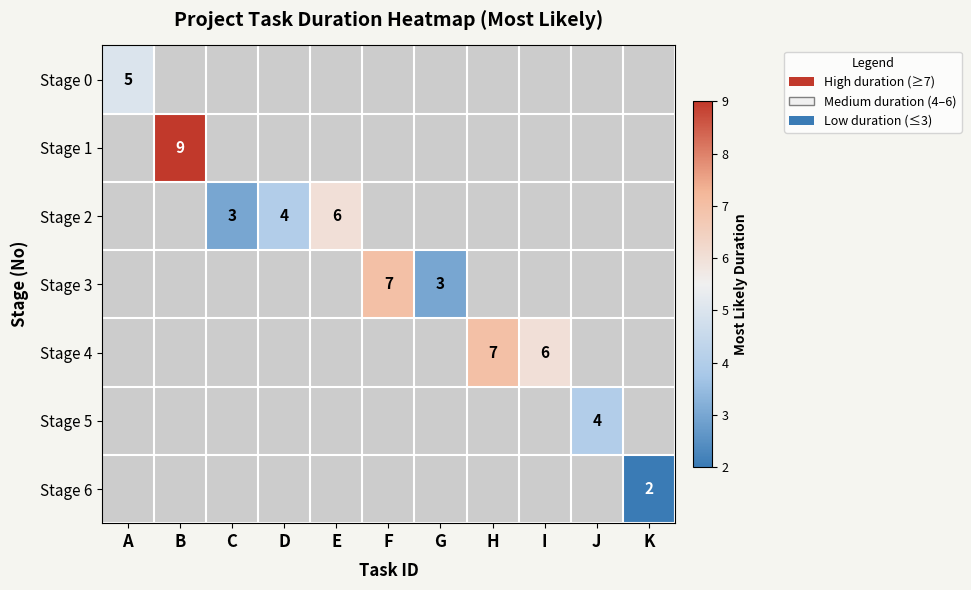

The Stage 2 series shows 4 at D. True or false?

True